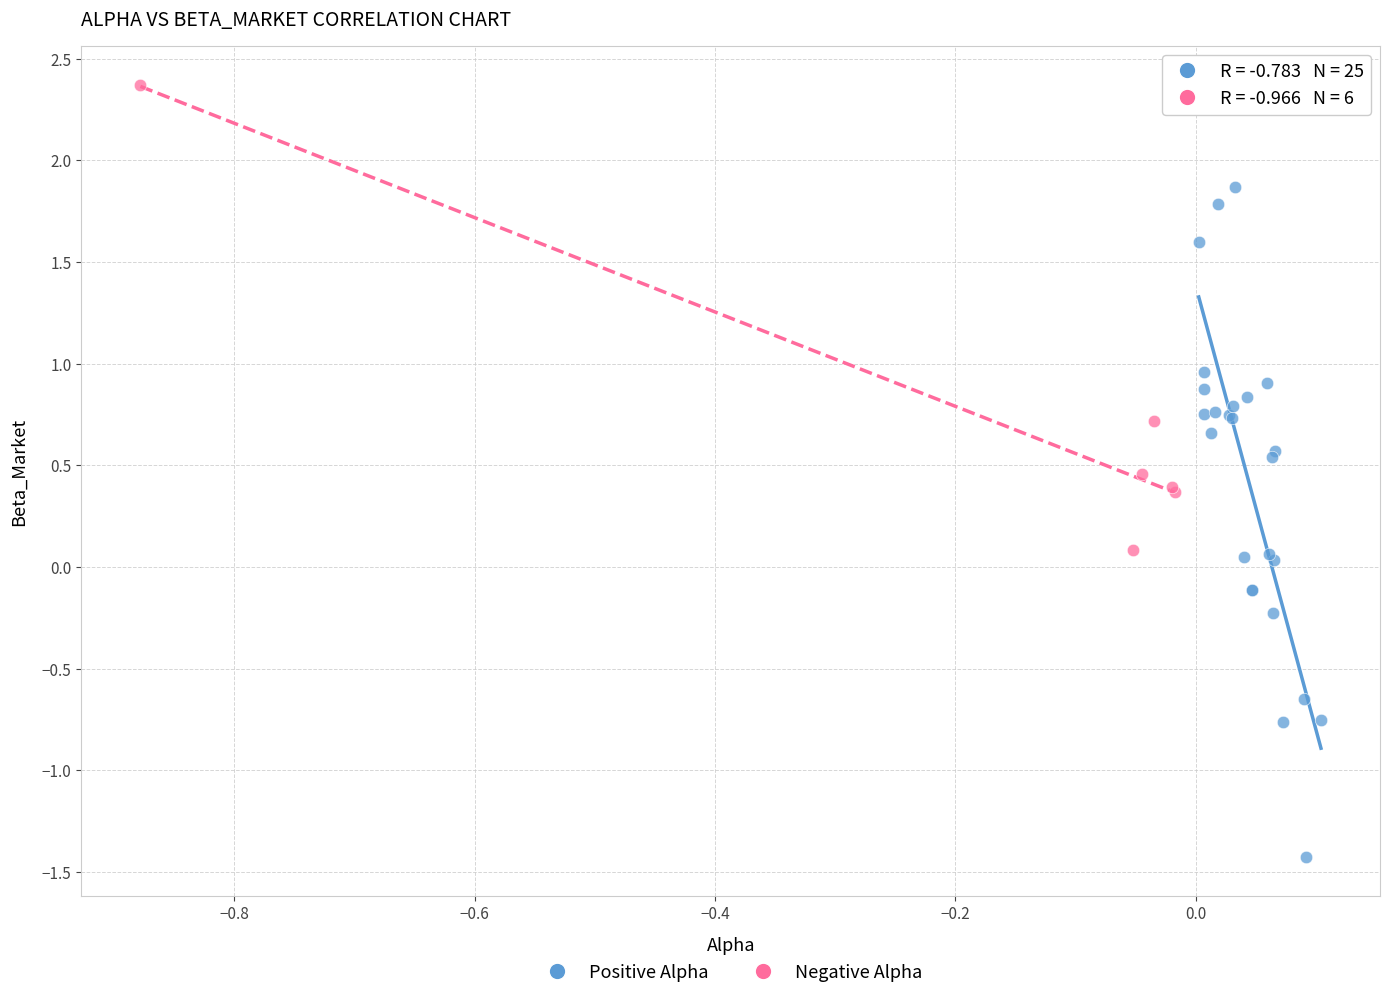

Which series has the largest Y range (max minus min)?

Positive Alpha